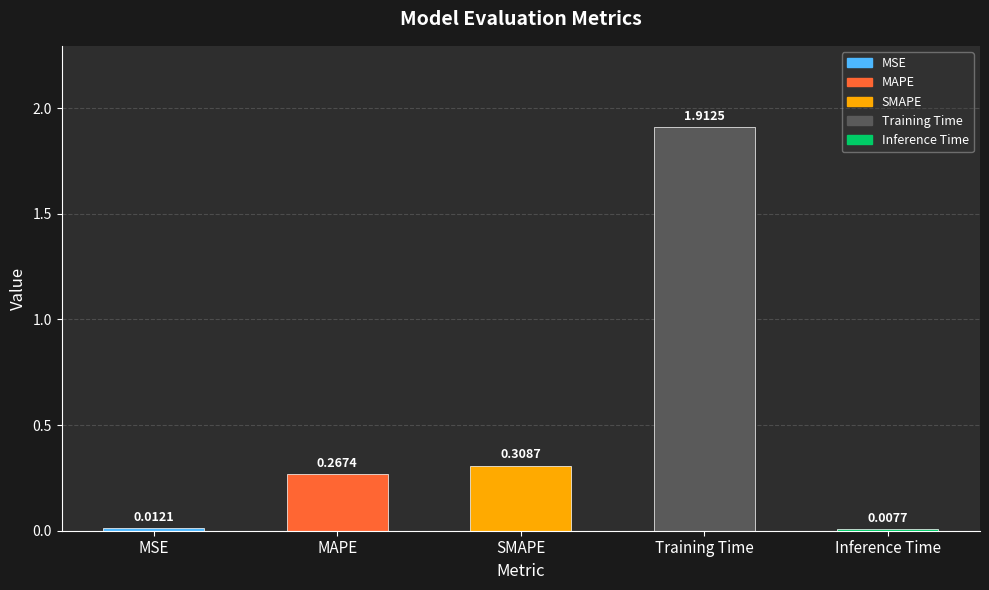

Rank the categories by value from highest to lowest.

Training Time, SMAPE, MAPE, MSE, Inference Time